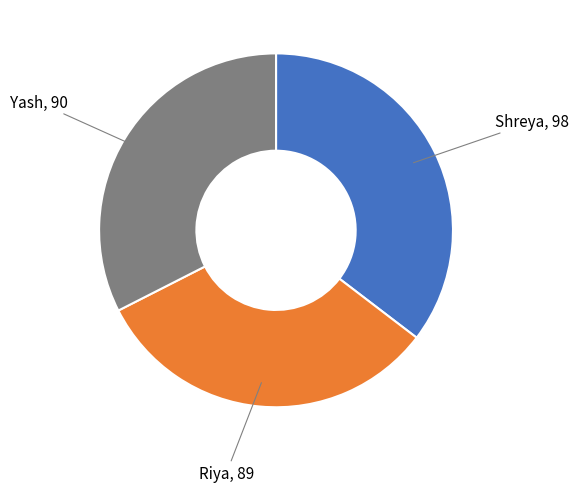

Is there a majority slice in this chart?

No